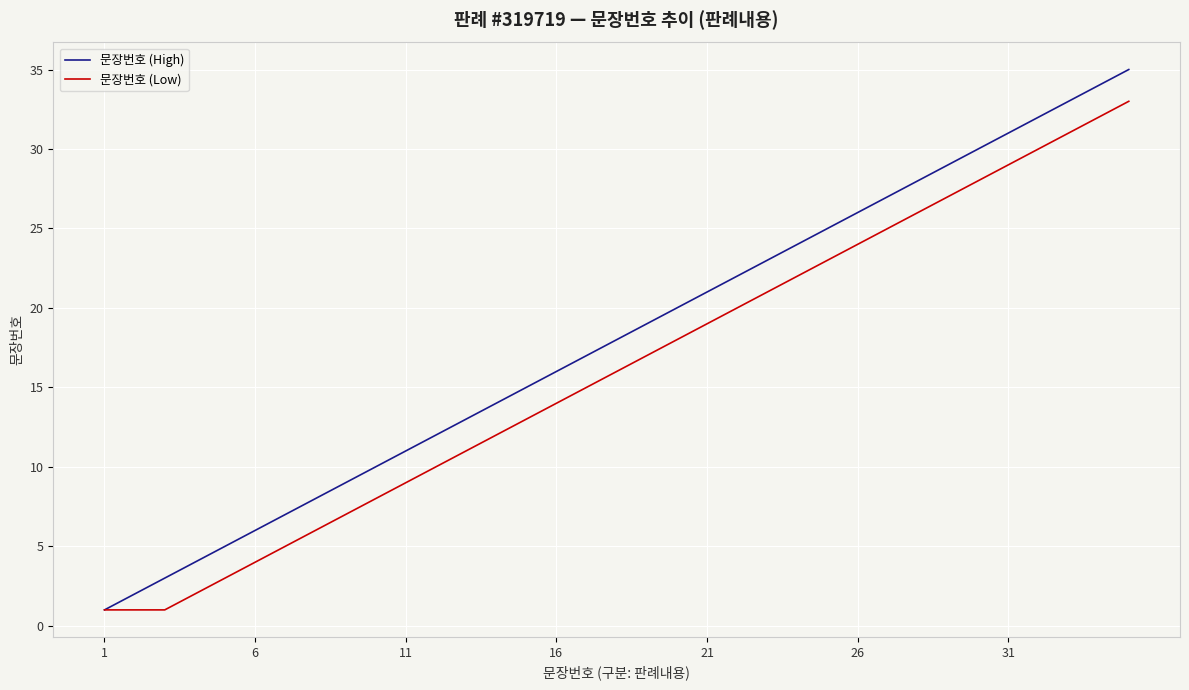

Which series has the largest total across all categories?

문장번호 (High)